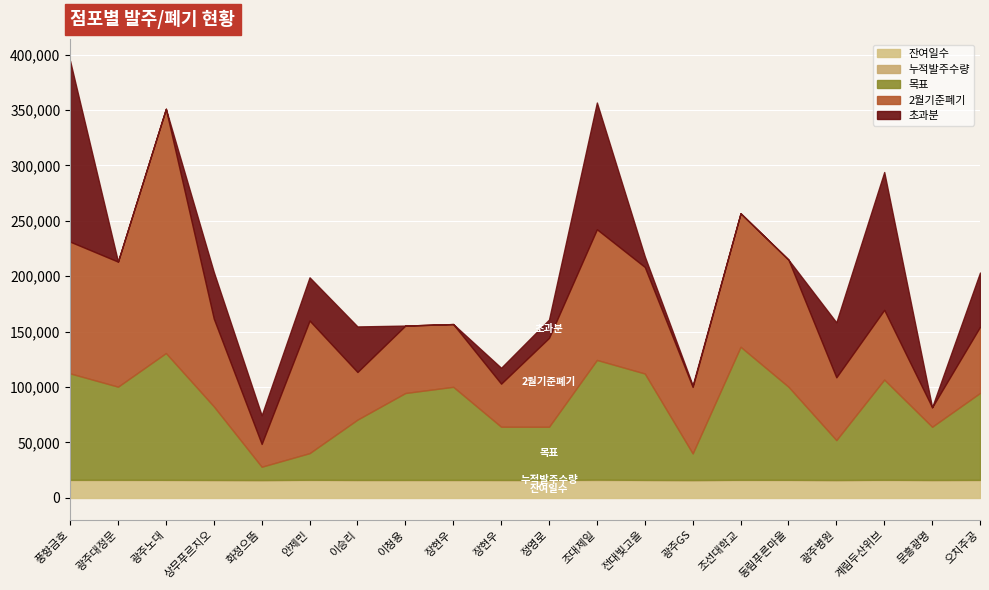

Which series has the widest spread of values?

2월기준폐기